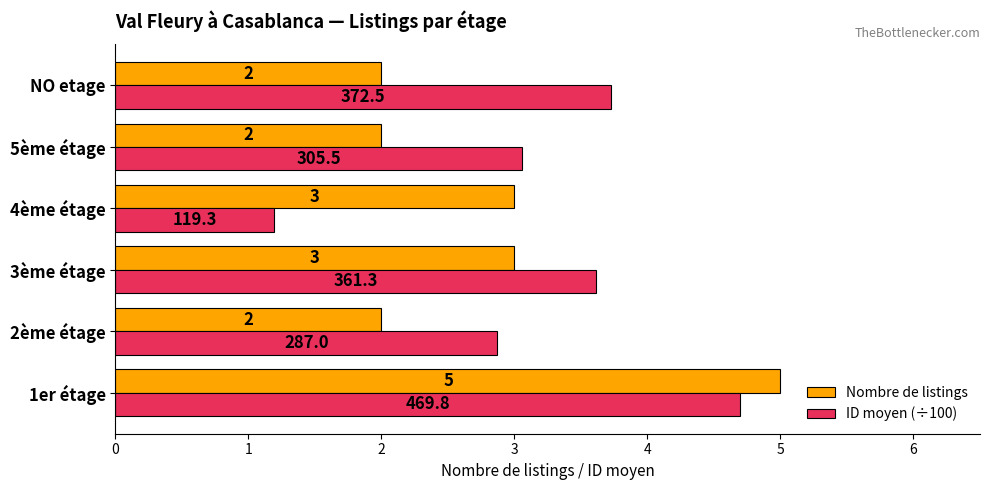

What is the sum of the Nombre de listings values at 1er étage and 5ème étage?

7.0